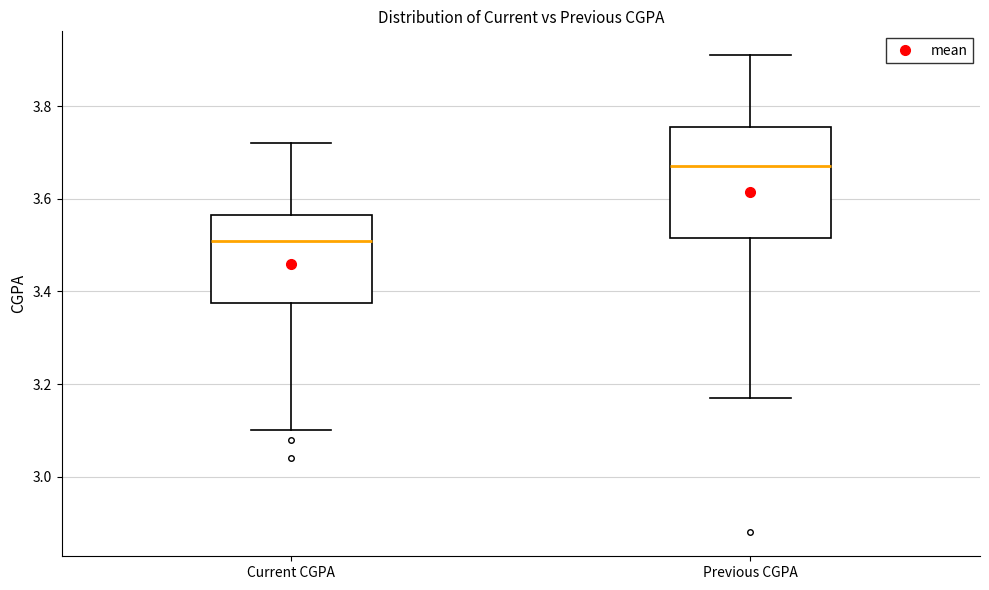

Reading left to right, transcribe this box plot: for each box, give where its median line is, the range the box spans, and where its two whiskers end, as read against the y-axis. The values are not printed on the chart, so give them approximately, as read against the axis.

Current CGPA: median 3.52, box 3.38 to 3.56, whiskers 3.10 to 3.72
Previous CGPA: median 3.68, box 3.52 to 3.76, whiskers 3.18 to 3.92